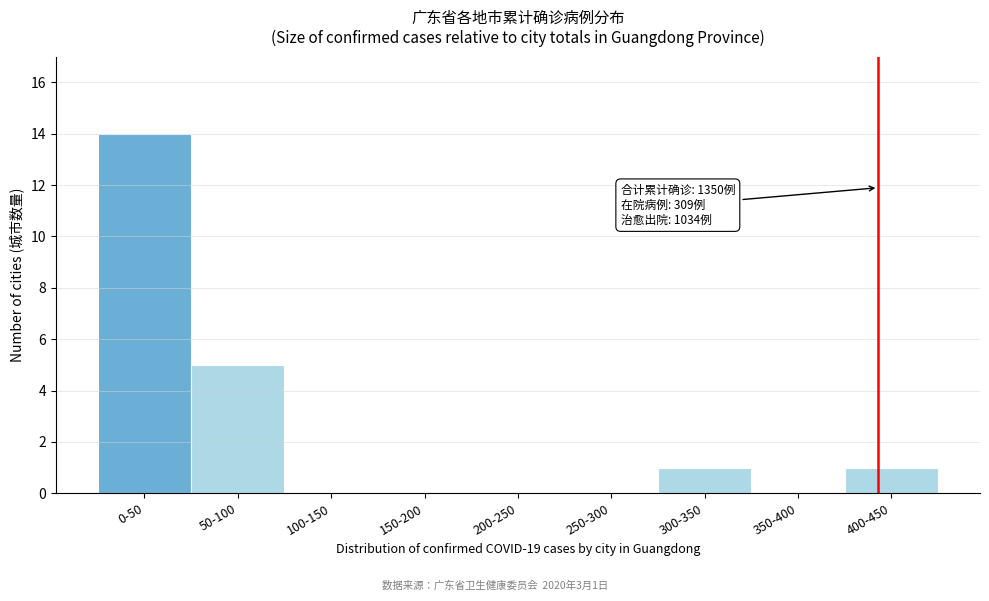

Reading left to right, extract all data points from this chart.

0-50=14	50-100=5	100-150=0	150-200=0	200-250=0	250-300=0	300-350=1	350-400=0	400-450=1